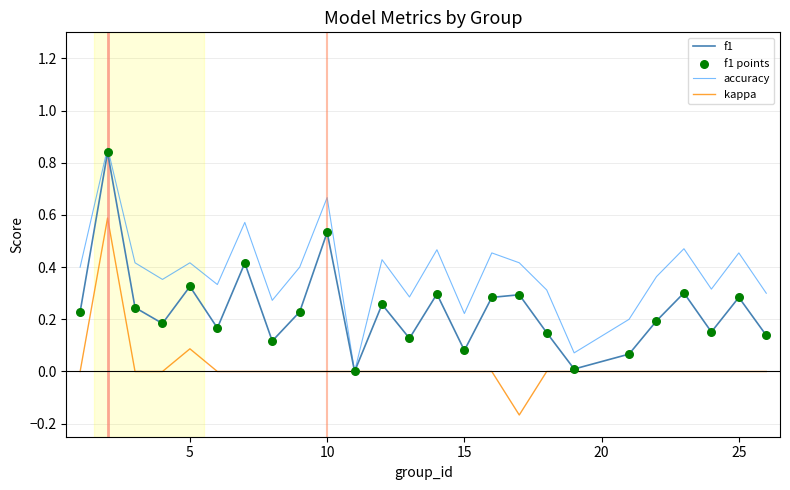

Which series has the largest total across all categories?

accuracy